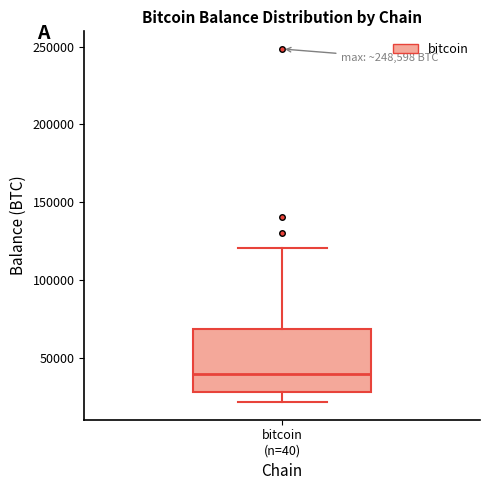

Read this box plot against the y-axis: the position of the median line, the range covered by the box, and the ends of both whiskers. The values are not printed on the chart, so give them approximately, as read against the axis.

median 40000, box 25000 to 70000, whiskers 20000 to 120000